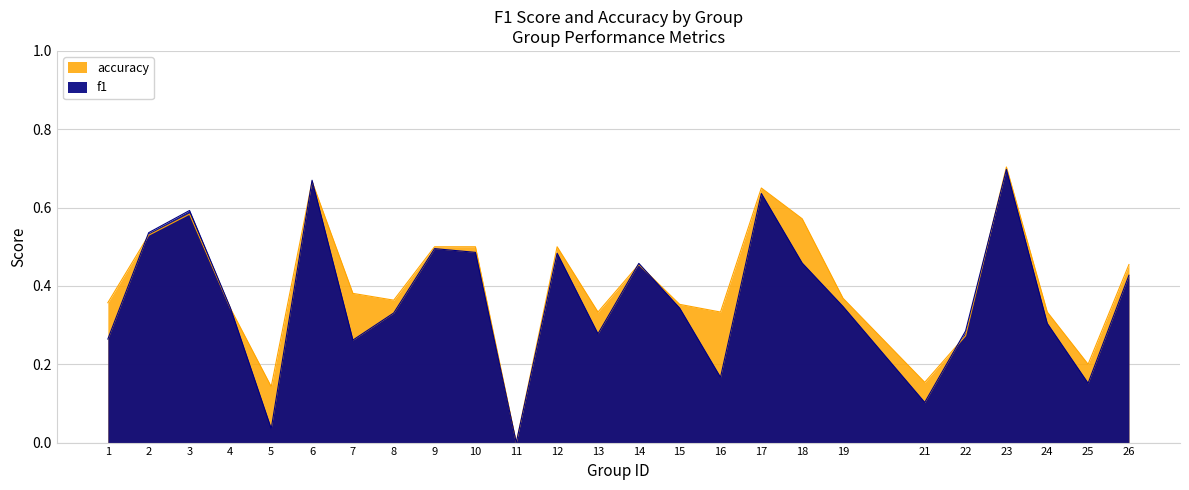

True or false: accuracy has a value of 0.2 at 24.

False